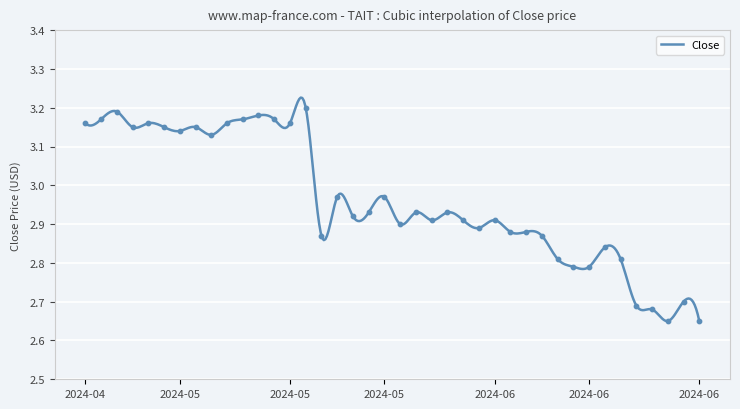

Approximately how many times larger is the value at 2024-05-21 compared to 2024-05-24?

1.0